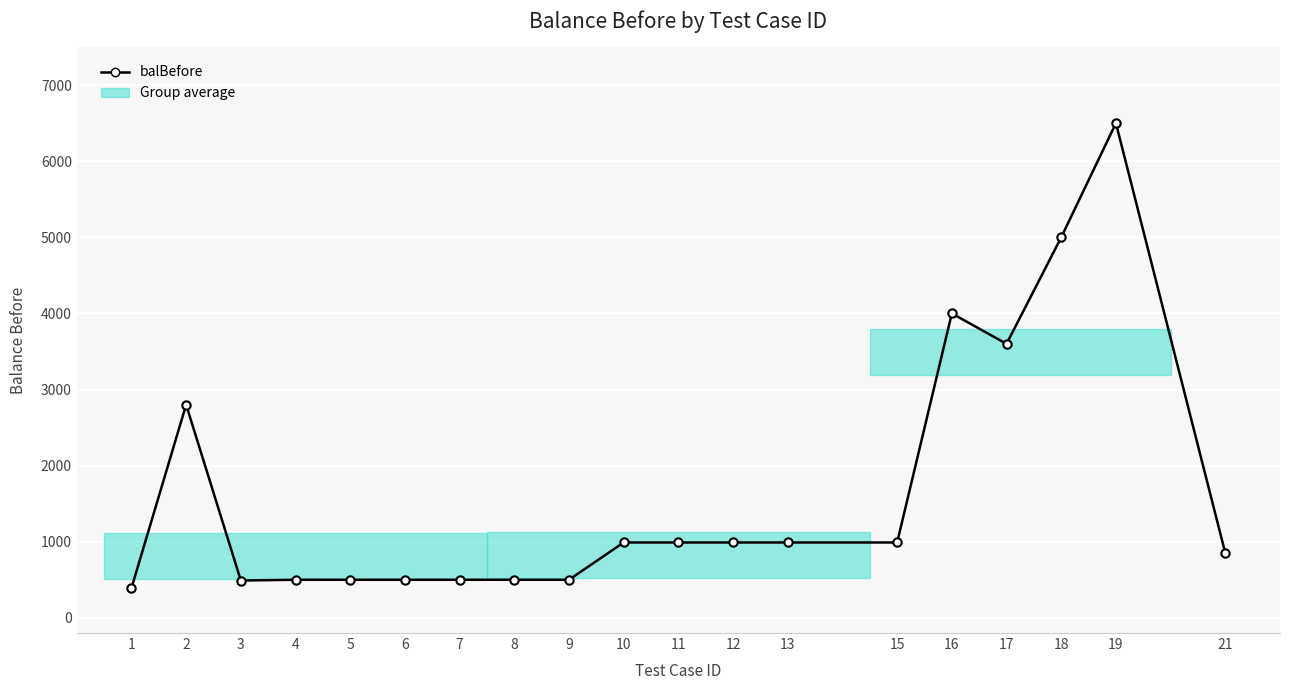

What is the smallest value displayed?

390